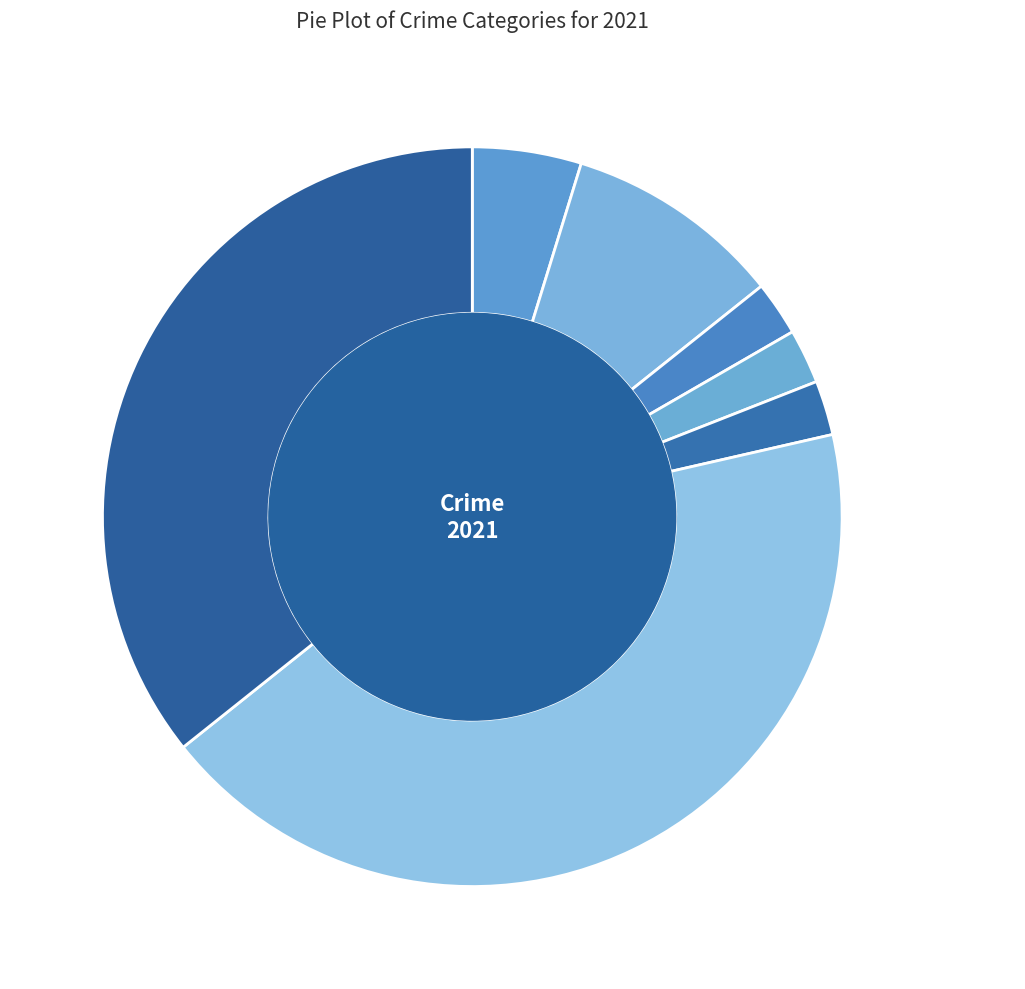

What is the largest slice in the pie chart?

Robbery